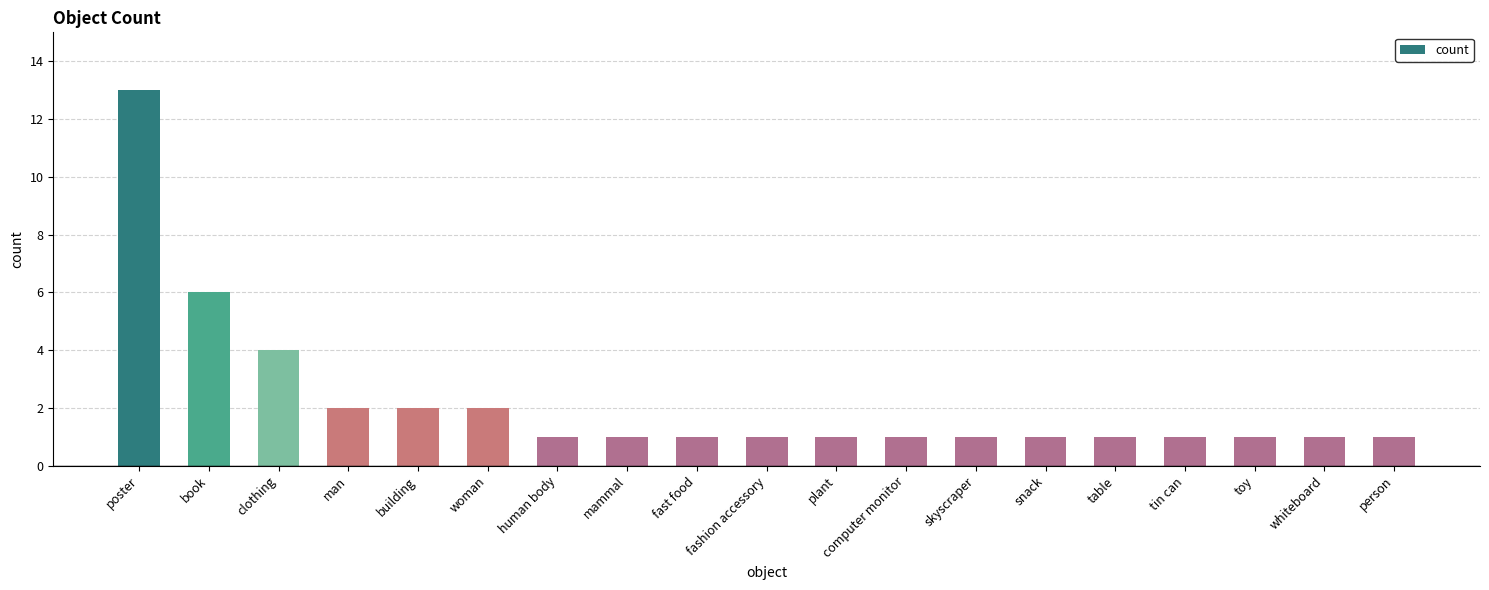

Reading left to right, what are all the values shown in this chart?

13	6	4	2	2	2	1	1	1	1	1	1	1	1	1	1	1	1	1